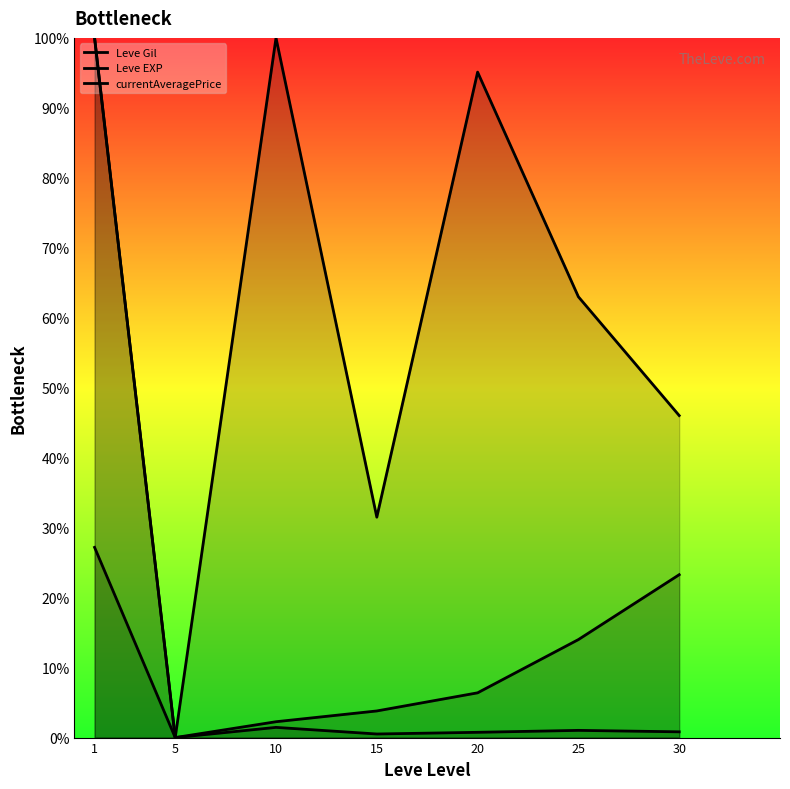

Which series has the largest total across all categories?

Leve Gil